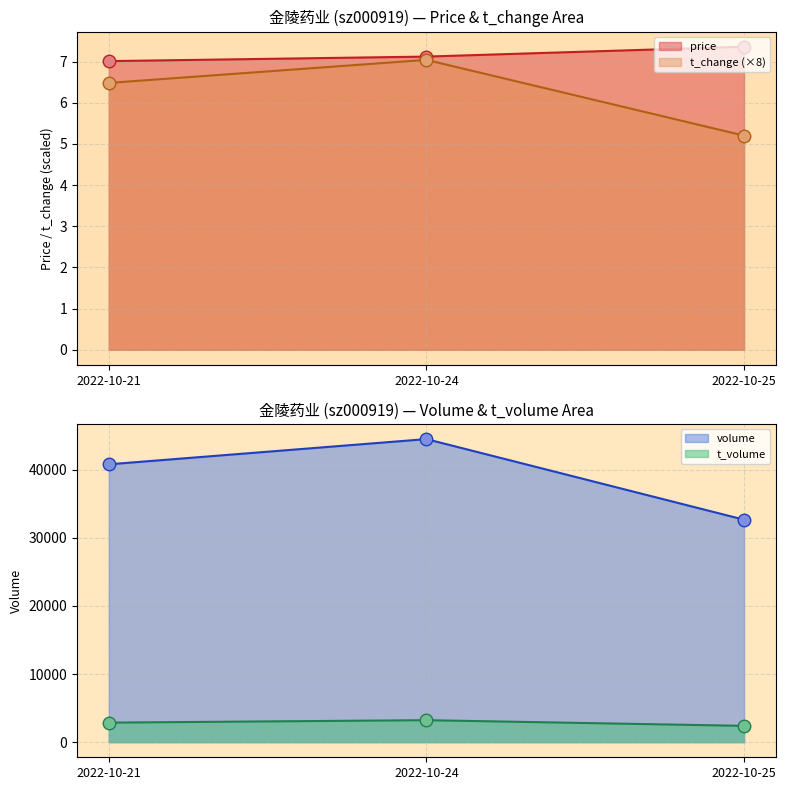

Which category has the highest value across all series?

2022-10-25